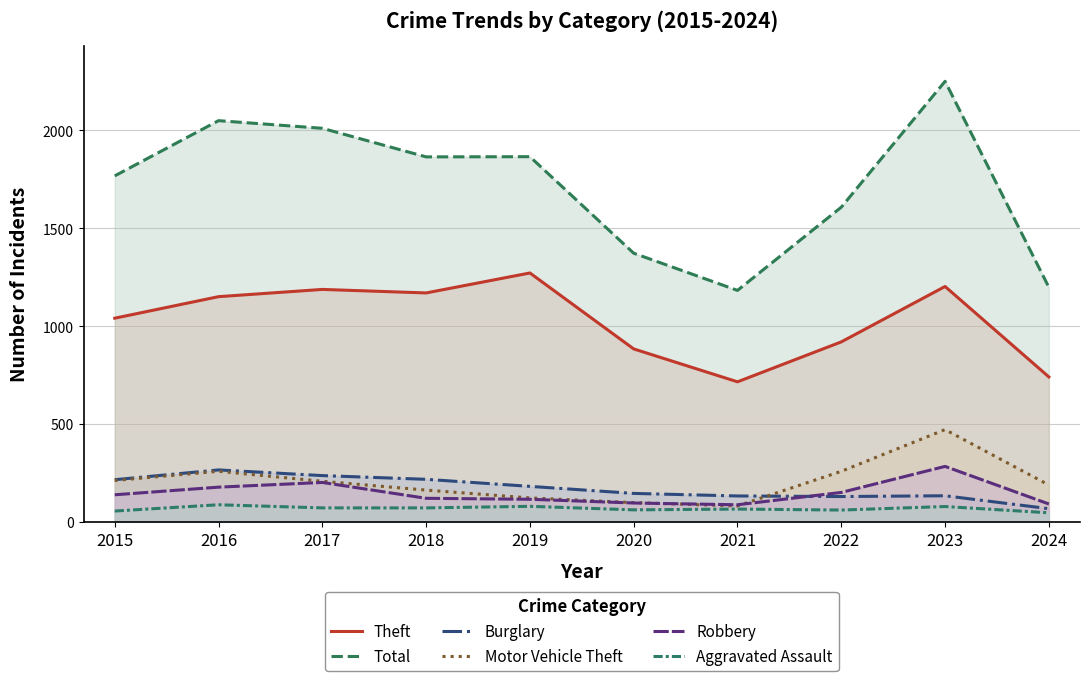

Does the chart display data point markers on the line(s)?

No